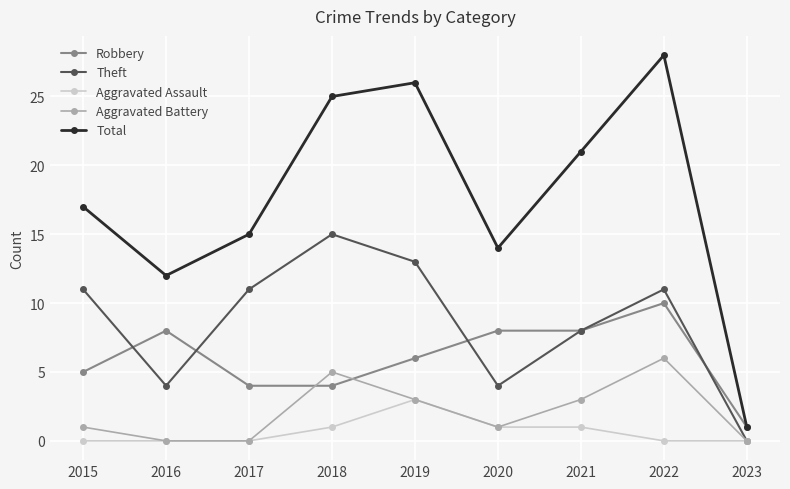

True or false: Aggravated Battery and Total cross at least once.

False